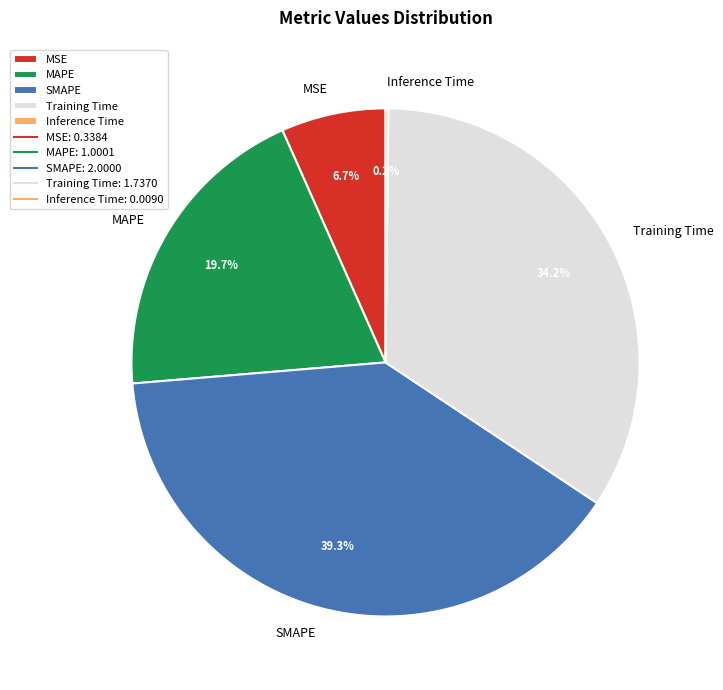

To the nearest percent, what is the difference between the SMAPE and Training Time slice percentages?

5%